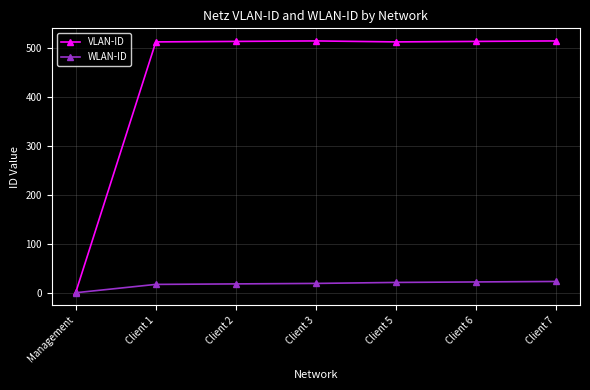

At which category does the chart reach its minimum across all series?

Management